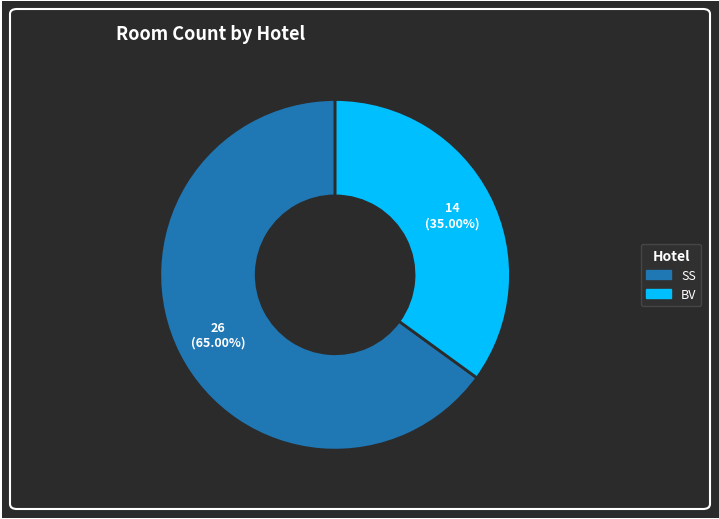

To the nearest percent, what is the difference between the BV and SS slice percentages?

30%